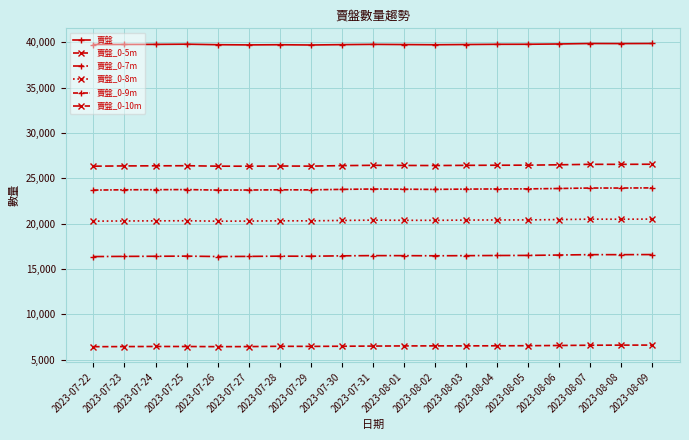

How many lines are shown in the chart?

6